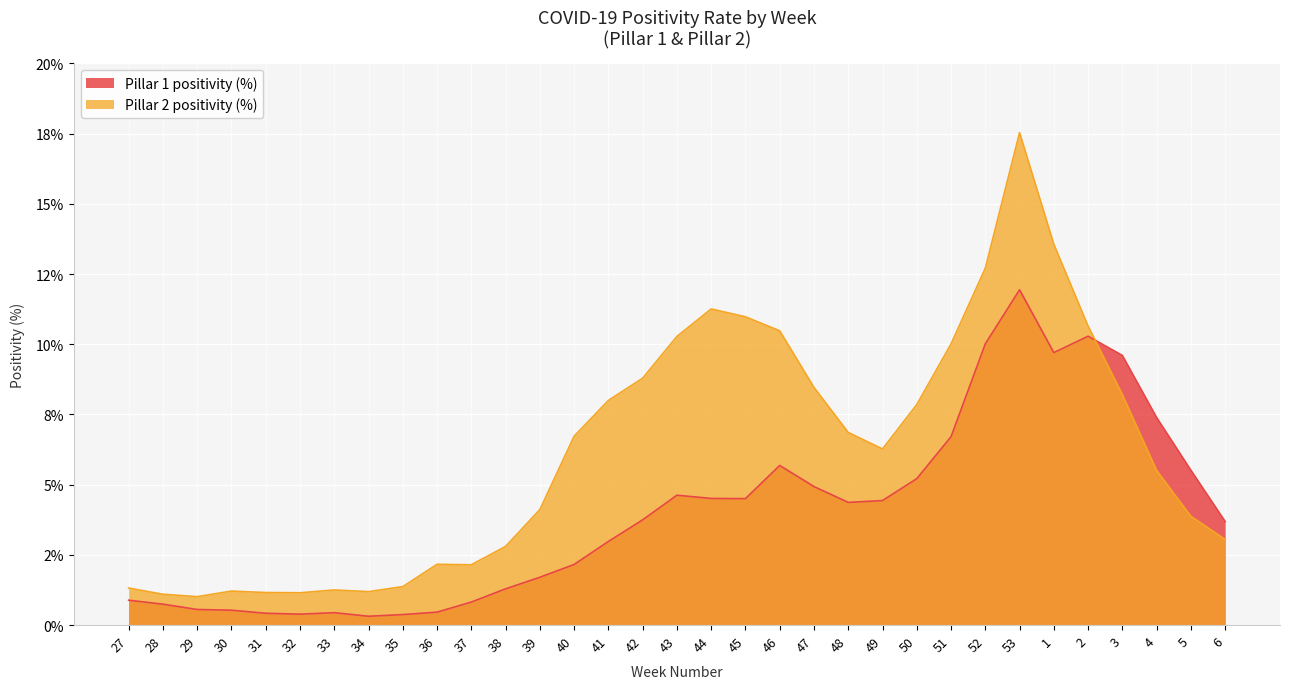

What is the sum of all Pillar 2 positivity (%) values?

203.1